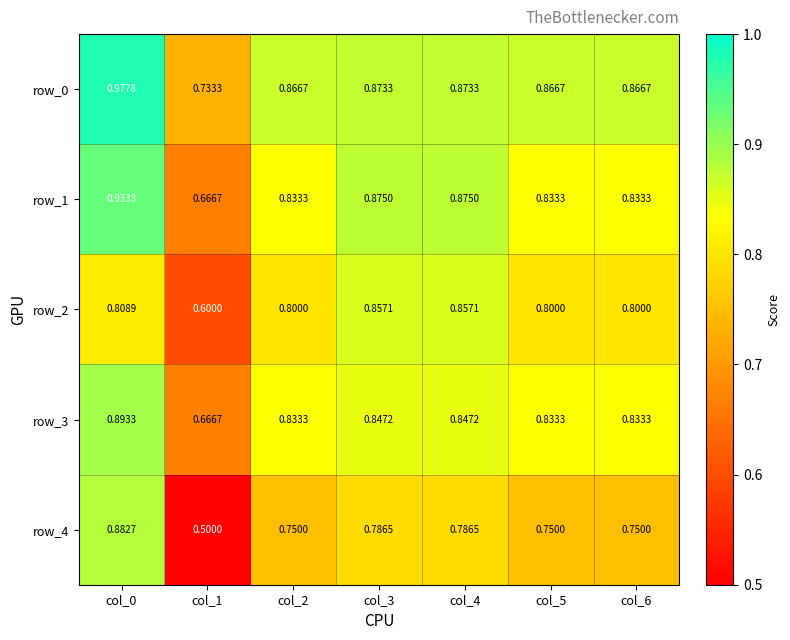

What is the total value across all series at col_0?

4.5